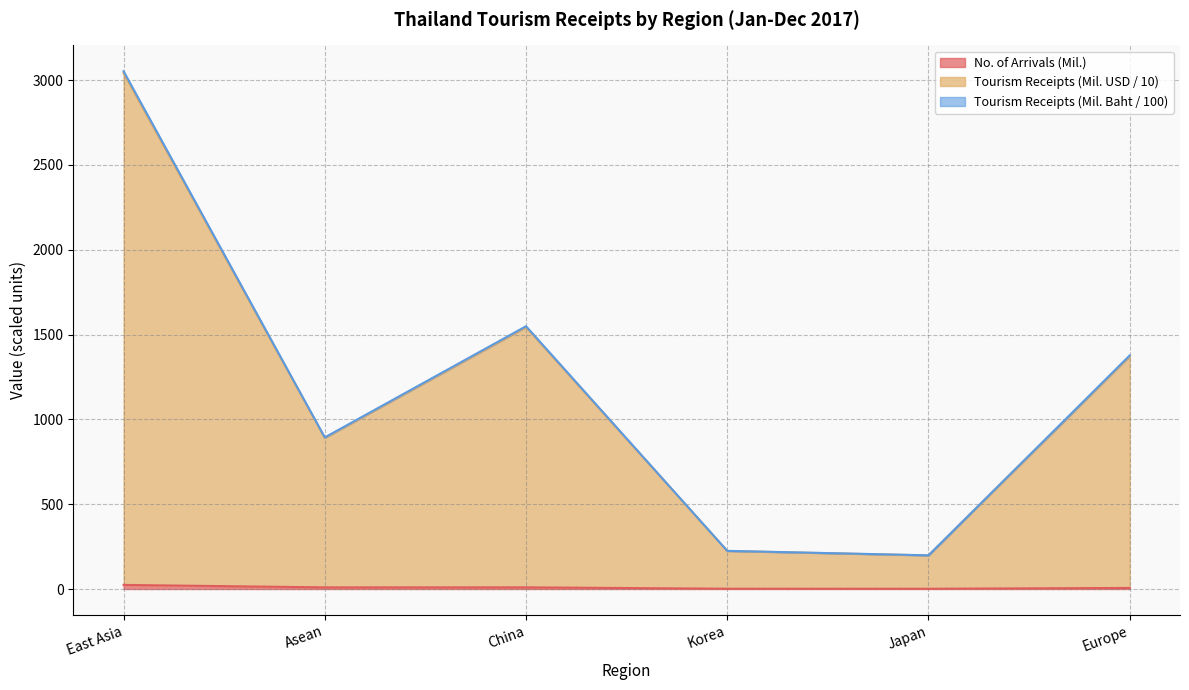

How many lines are shown in the chart?

3